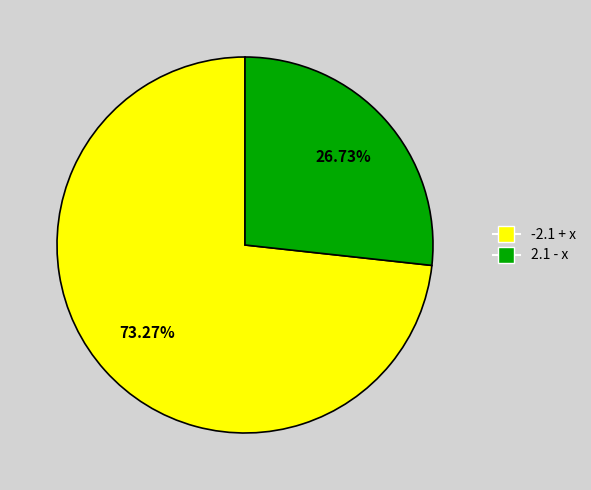

Which category has the biggest portion of the pie?

-2.1 + x